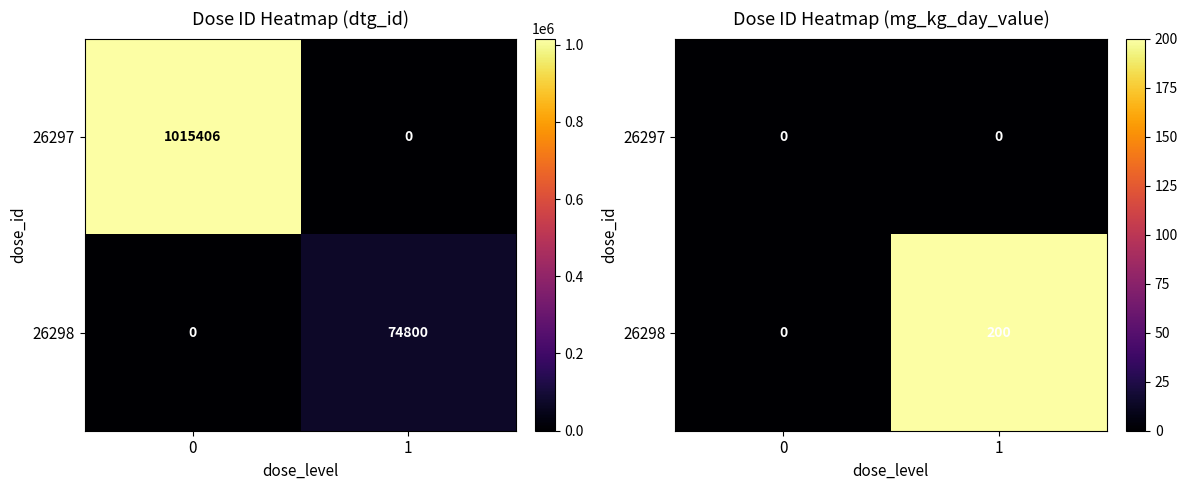

Count the 26298 values in the range 0 to 200.

2